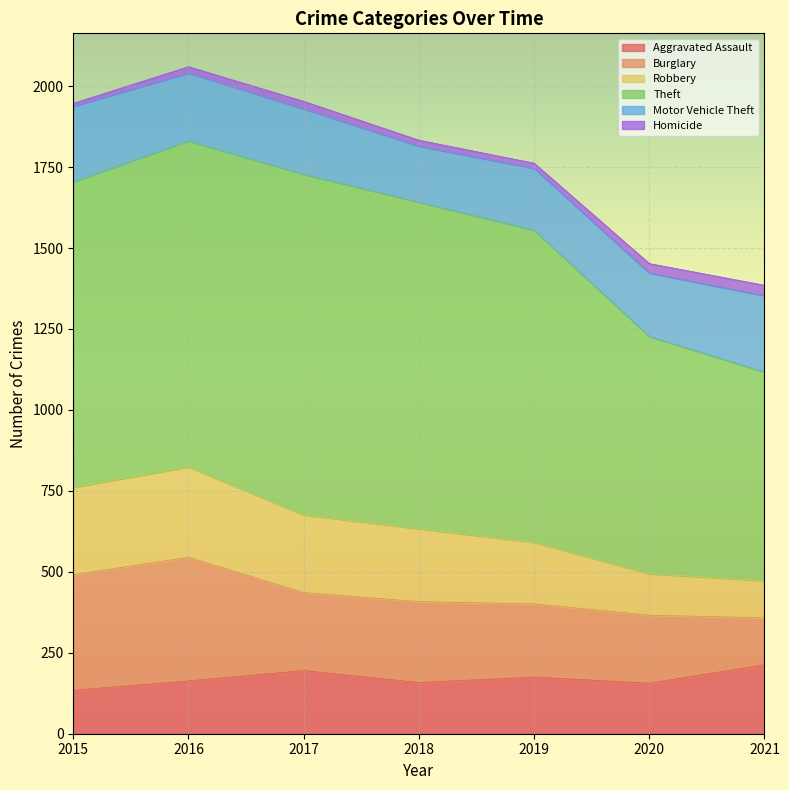

The Robbery series shows 240 at 2017. True or false?

True